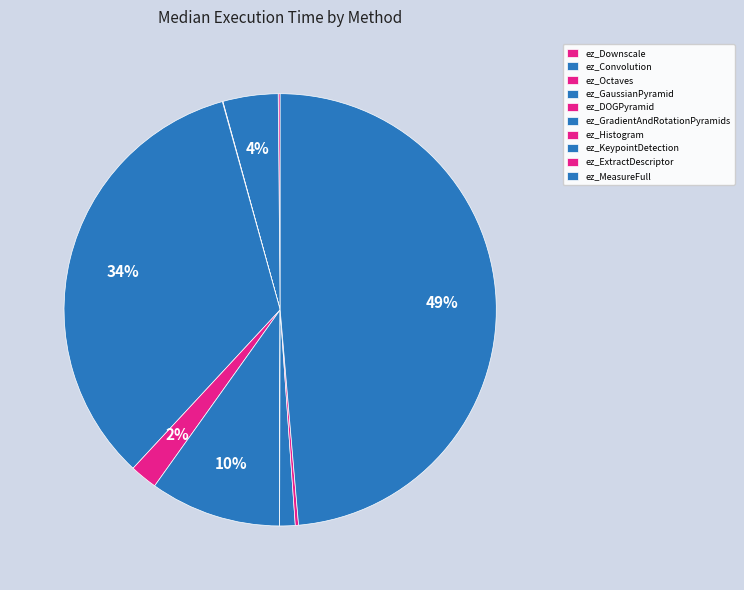

True or false: ez_Histogram accounts for 0% of the total.

True